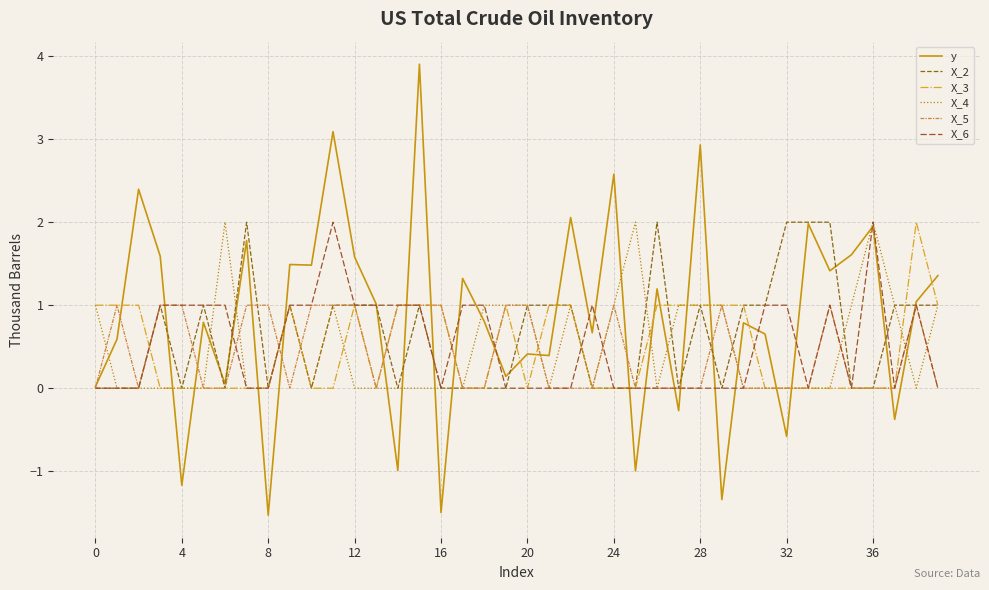

Which series has the widest spread of values?

y